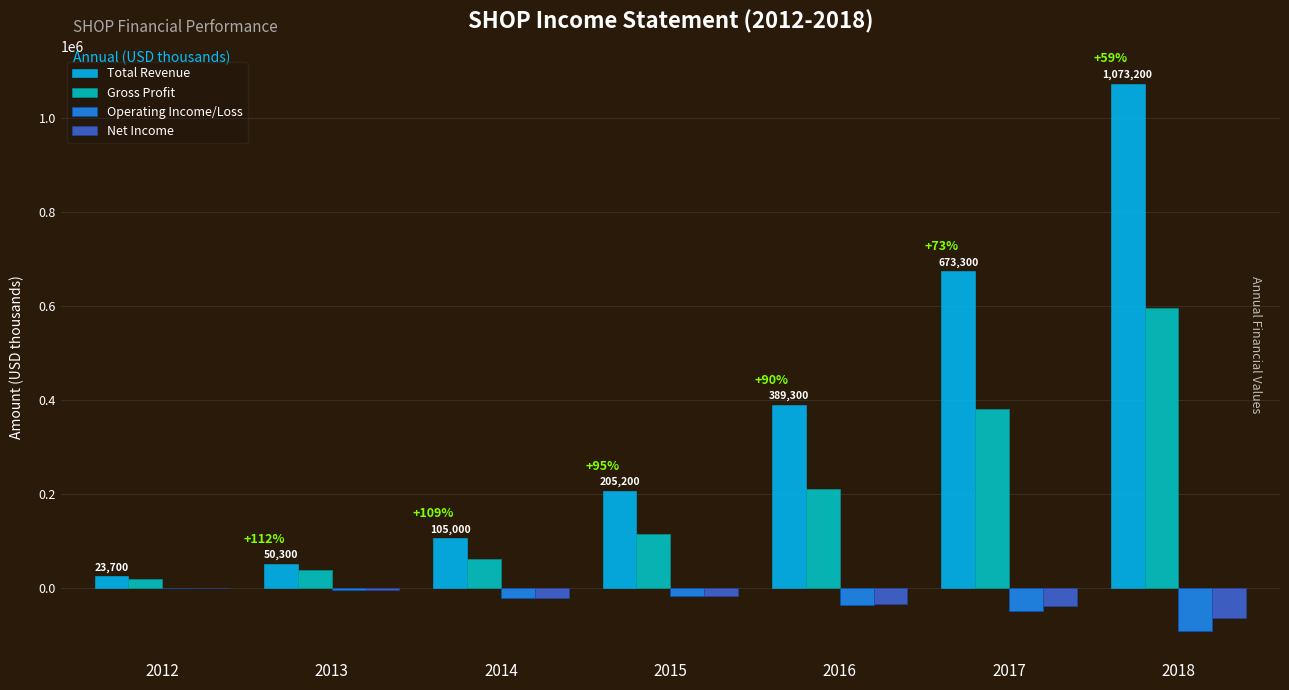

Which series has the largest total across all categories?

Total Revenue